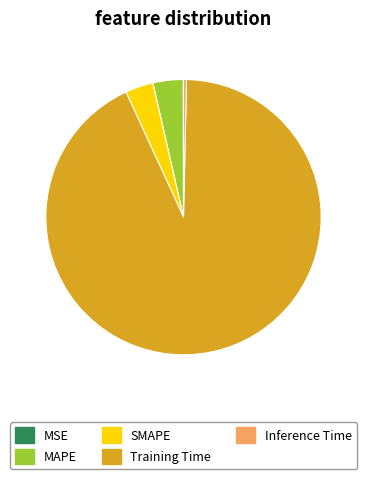

The Training Time slice represents 93% of the pie. True or false?

True